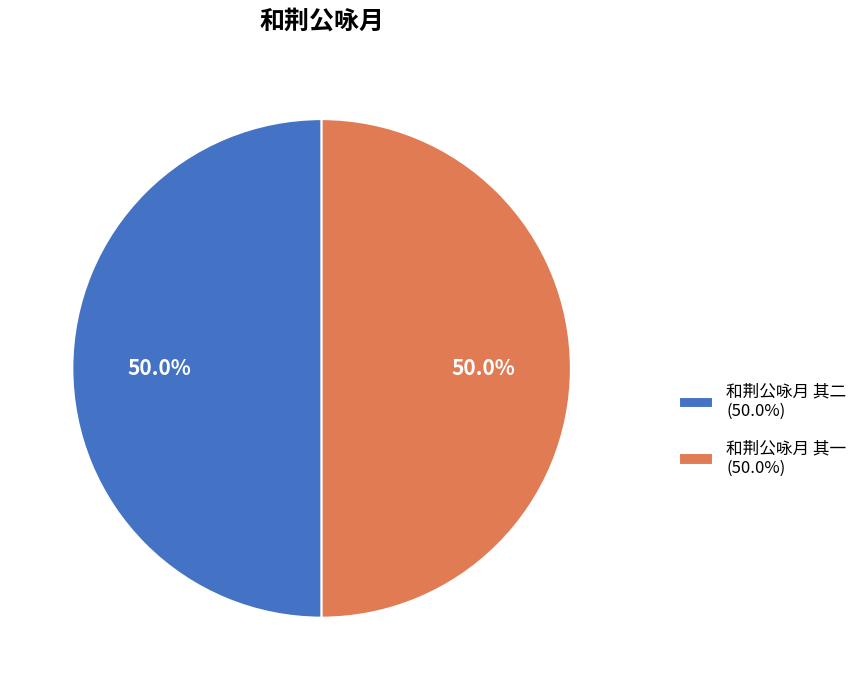

To the nearest percent, what is the average slice percentage?

50%